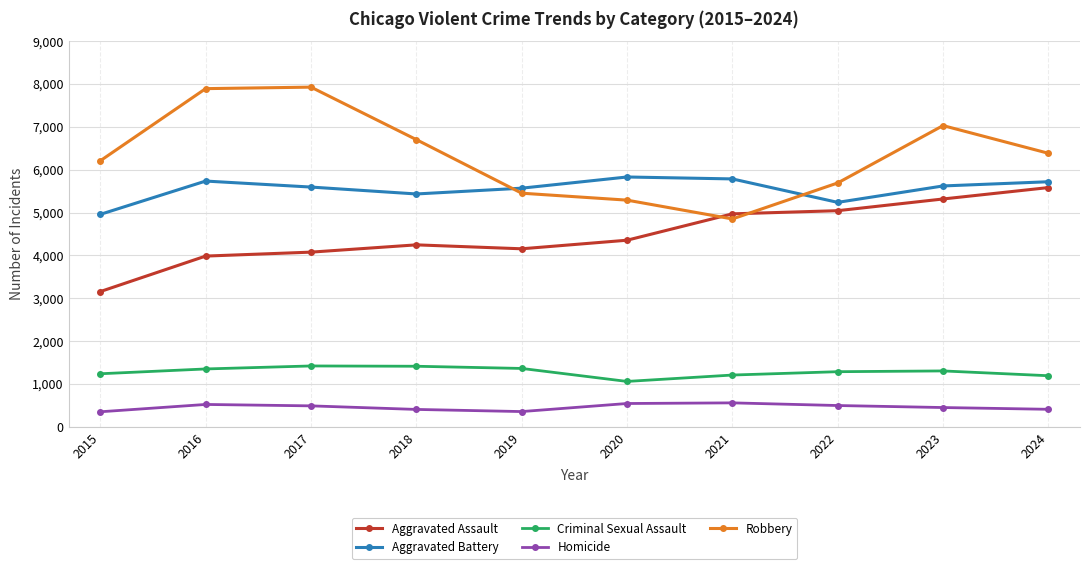

How many lines are shown in the chart?

5